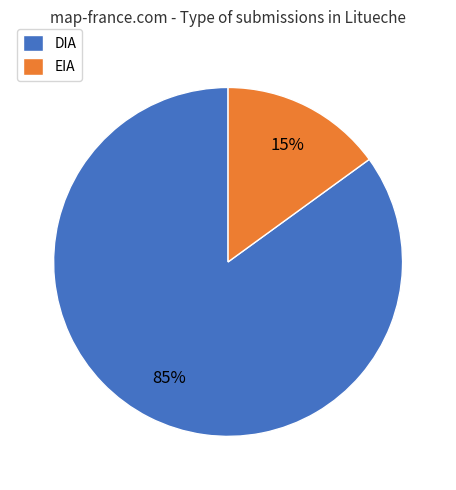

Is it true that EIA is 9% of the pie?

False